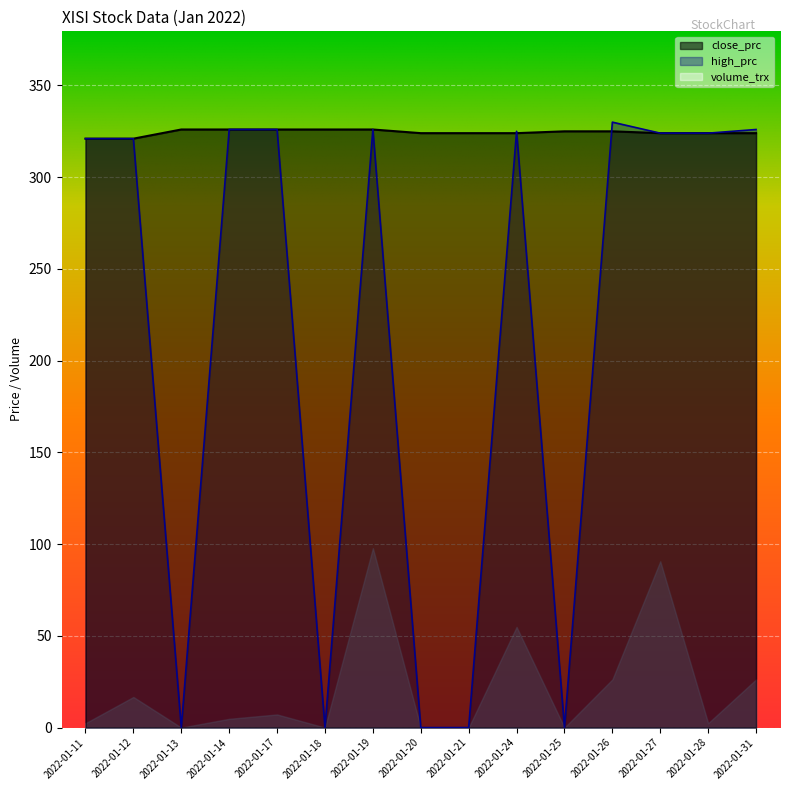

What is the difference between the close_prc values at 2022-01-24 and 2022-01-12?

3.0